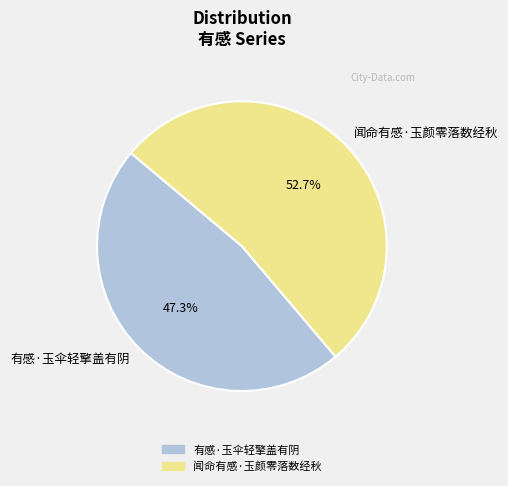

To the nearest percent, what portion does 有感·玉伞轻擎盖有阴 represent?

47%